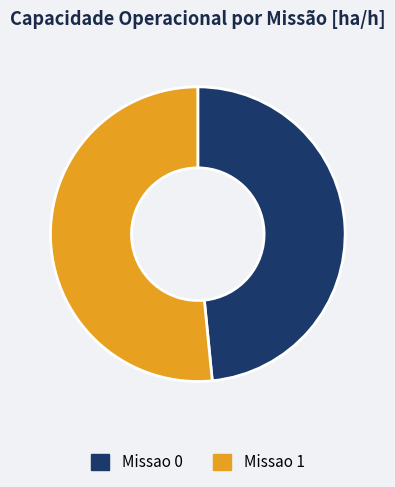

Count the number of slices in the pie.

2